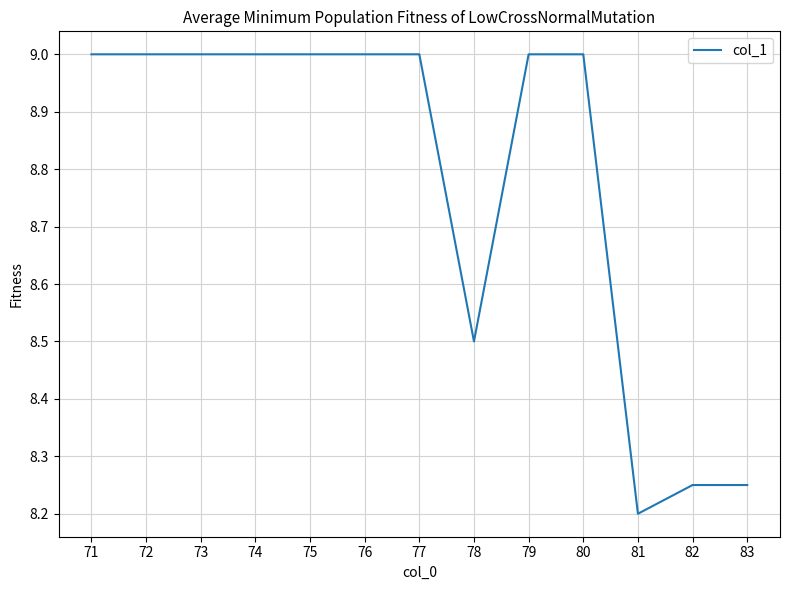

How many lines are shown in the chart?

1